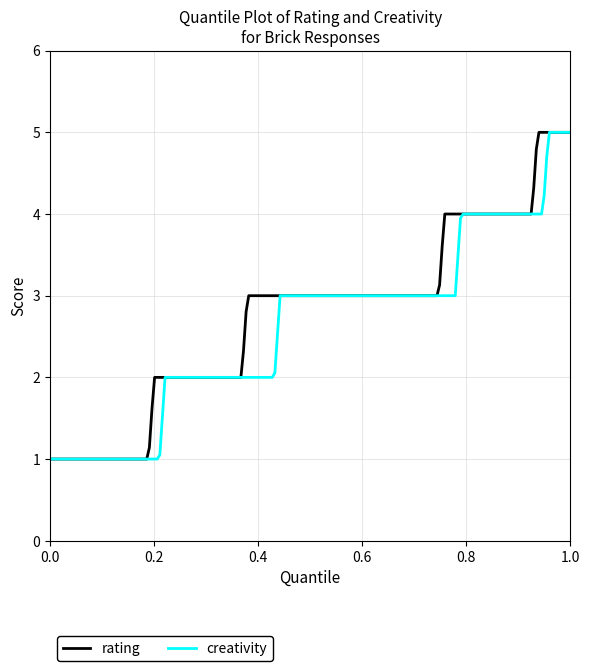

What is the minimum value for creativity?

1.0